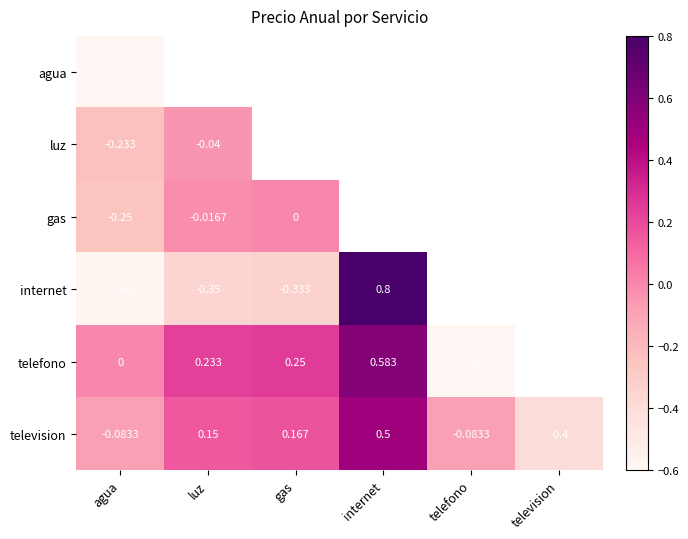

At which label does television reach its peak?

internet